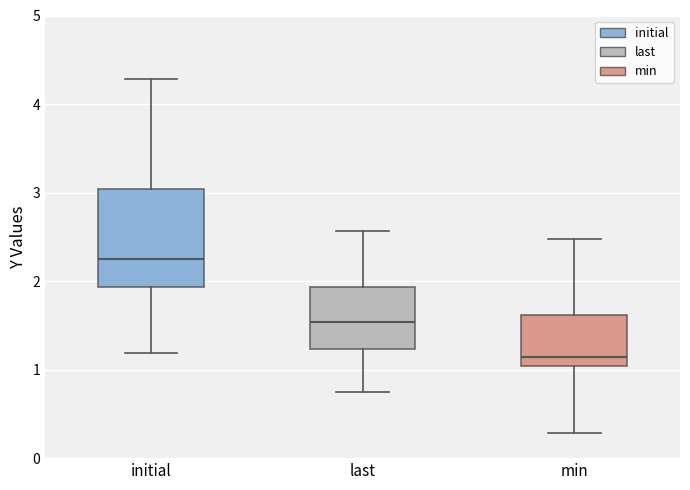

Reading left to right, read every box against the y-axis: the position of its median line, the range the box covers, and the ends of its whiskers. The values are not printed on the chart, so give them approximately, as read against the axis.

initial: median 2.2, box 1.9 to 3.0, whiskers 1.2 to 4.3
last: median 1.5, box 1.2 to 1.9, whiskers 0.8 to 2.6
min: median 1.1, box 1.0 to 1.6, whiskers 0.3 to 2.5